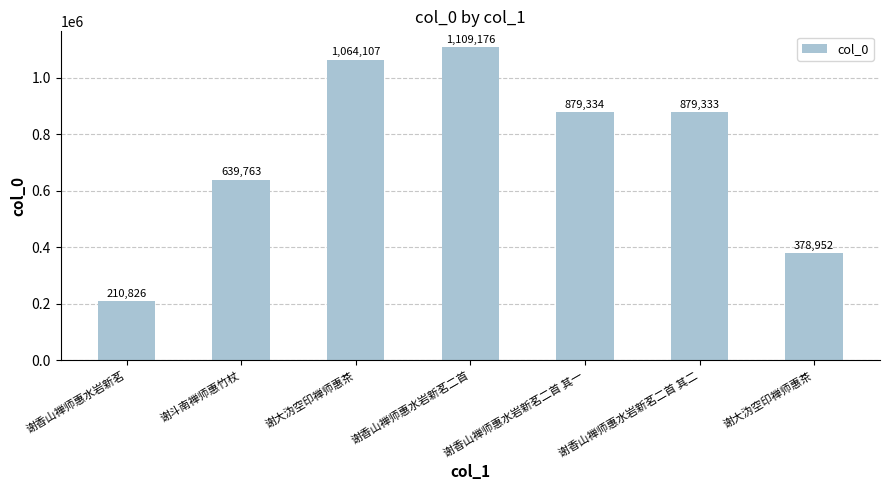

What is the maximum value shown in the chart?

1109176